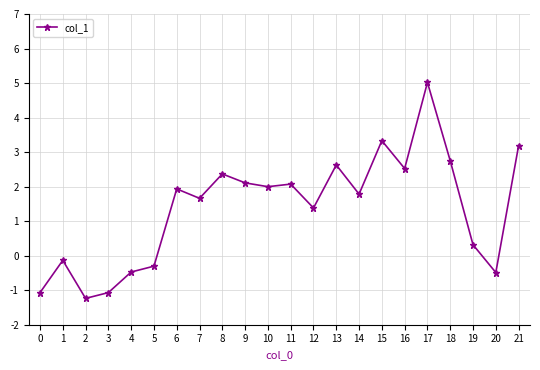

At which category does the data reach its first local peak?

1